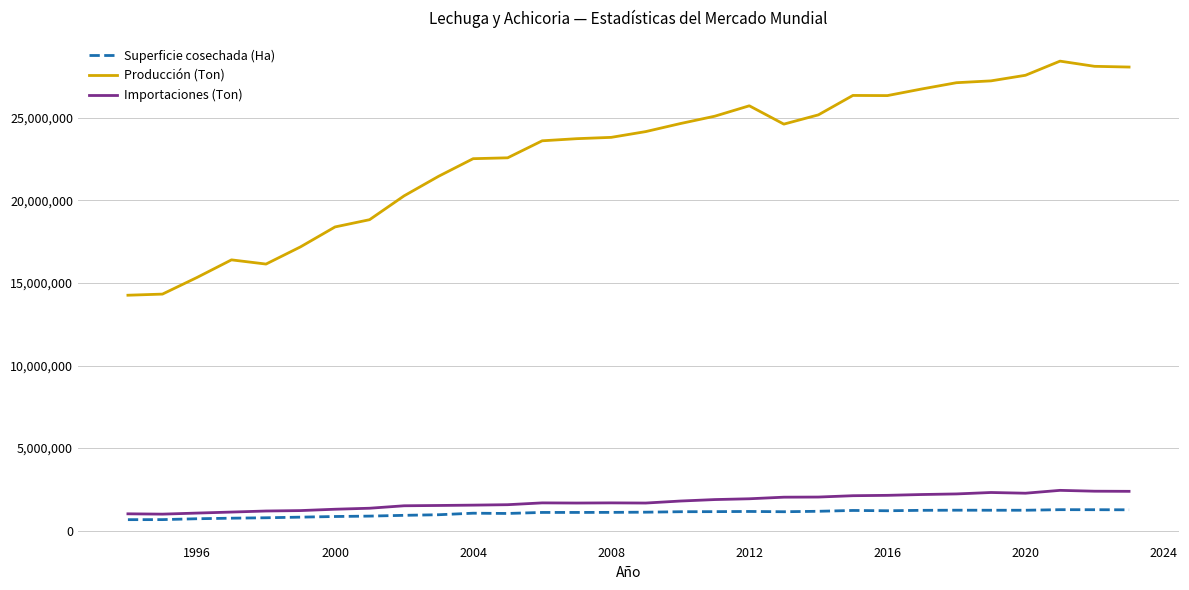

What is the minimum value shown in the chart?

664328.0